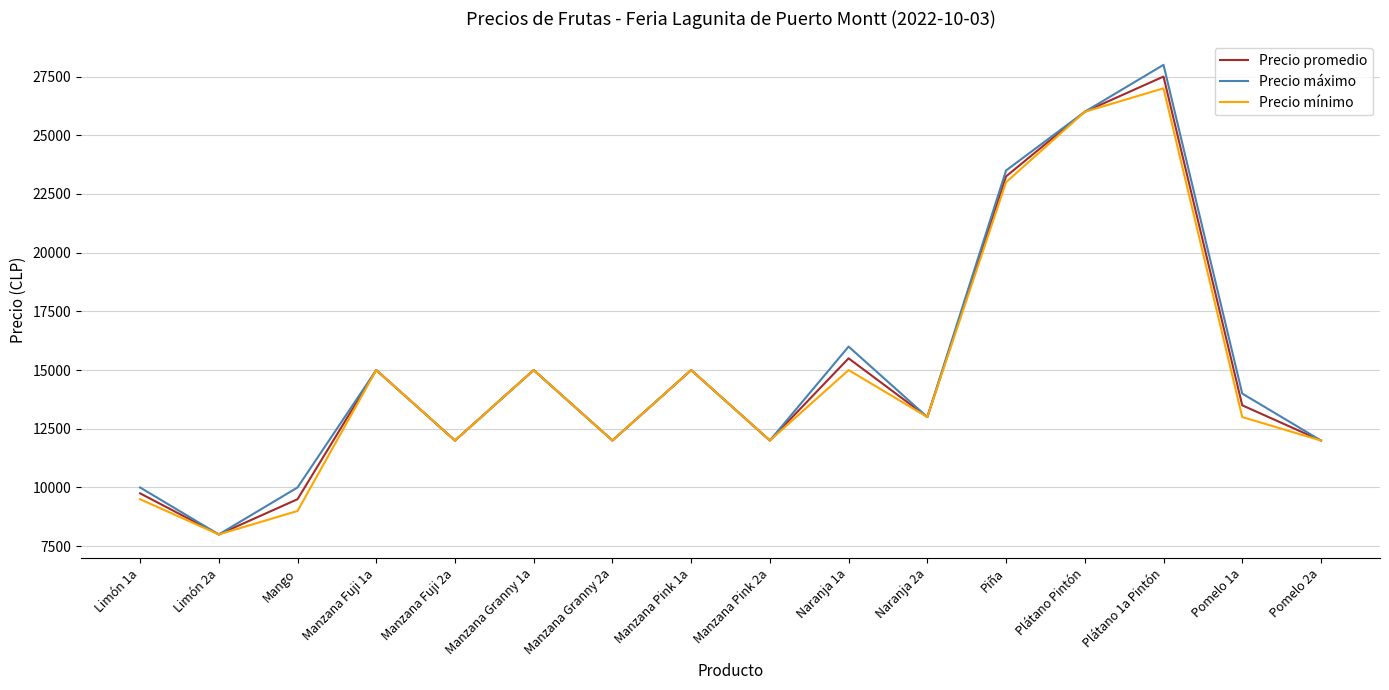

Is the value of Precio máximo at Plátano Pintón greater than the value of Precio mínimo at Manzana Granny 1a?

Yes